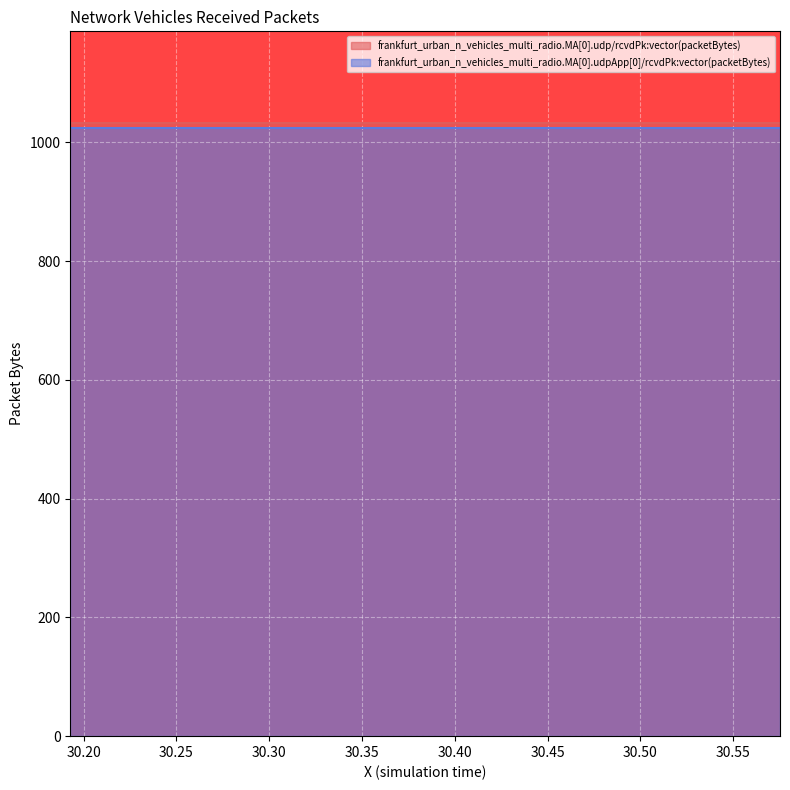

True or false: frankfurt_urban_n_vehicles_multi_radio.MA[0].udpApp[0]/rcvdPk:vector(packetBytes) and frankfurt_urban_n_vehicles_multi_radio.MA[0].udp/rcvdPk:vector(packetBytes) cross at least once.

False